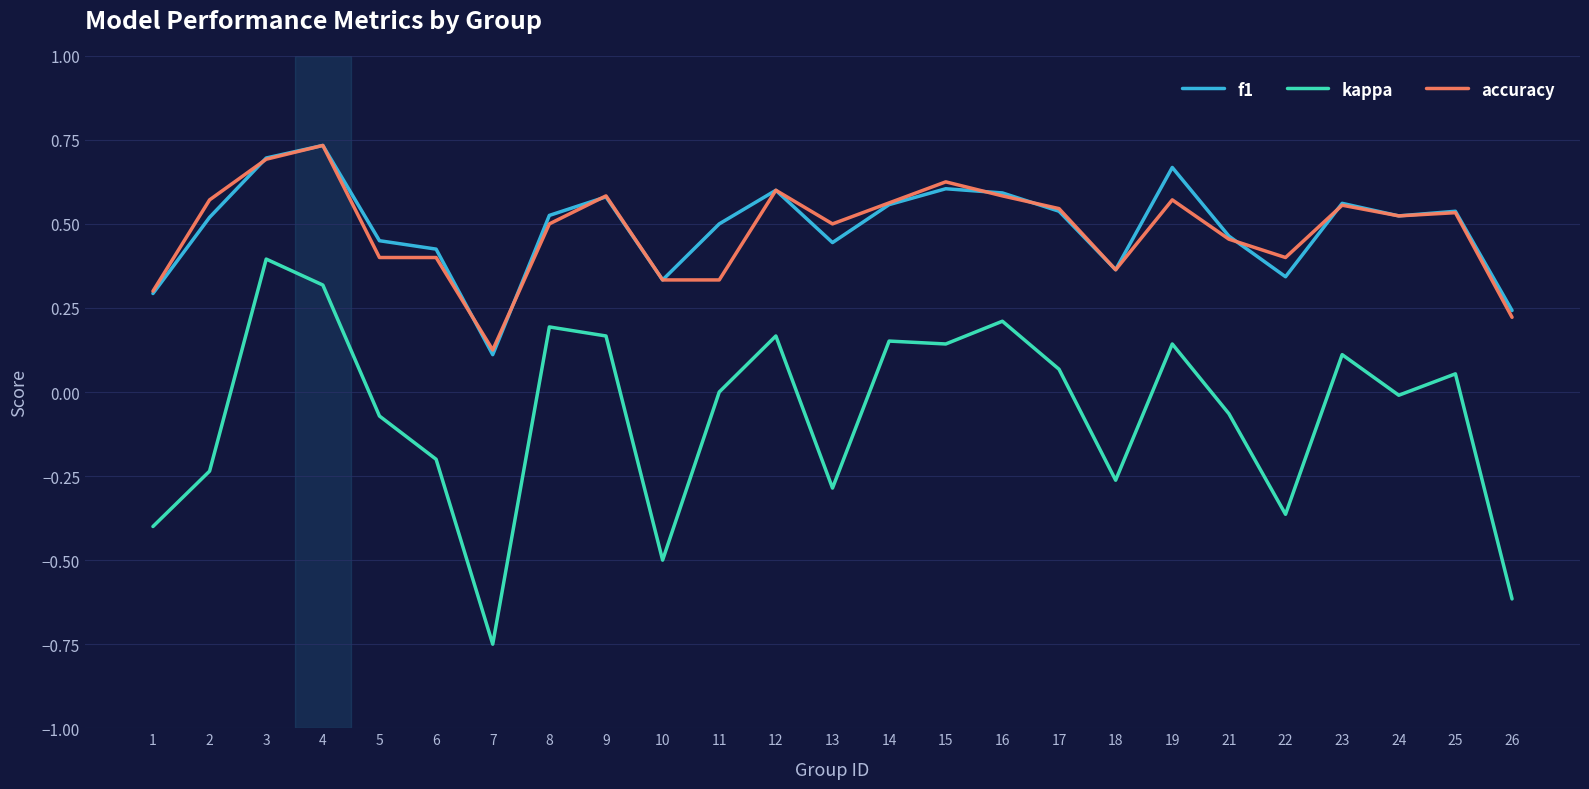

At which label does kappa reach its minimum?

7